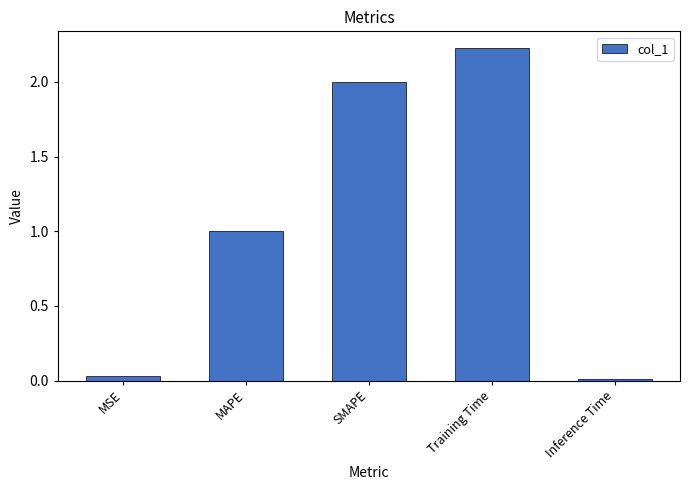

What is the difference between the values at MSE and SMAPE?

2.0